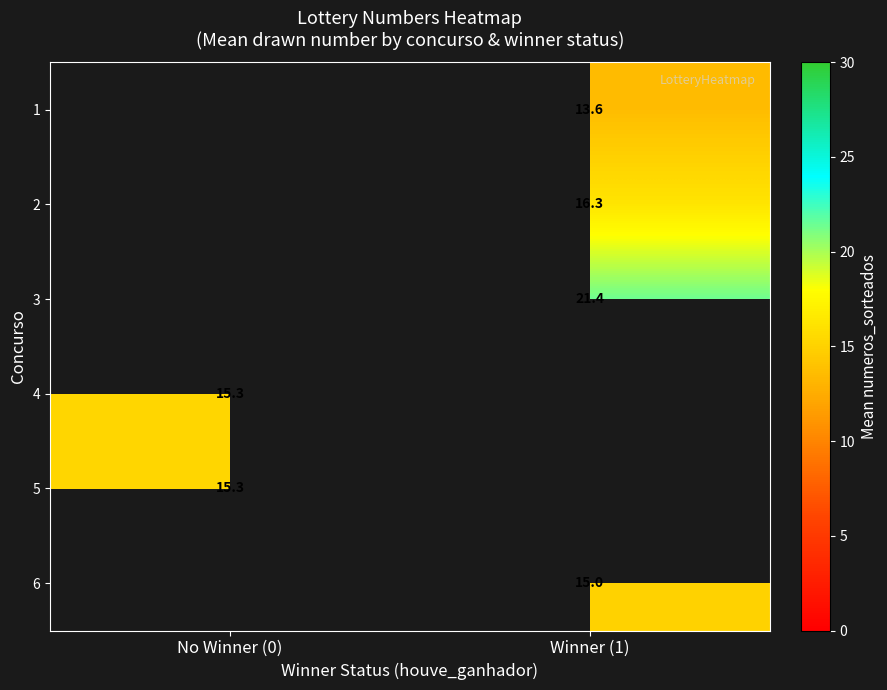

Is the value of 5 at No Winner (0) greater than the value of 3 at Winner (1)?

No